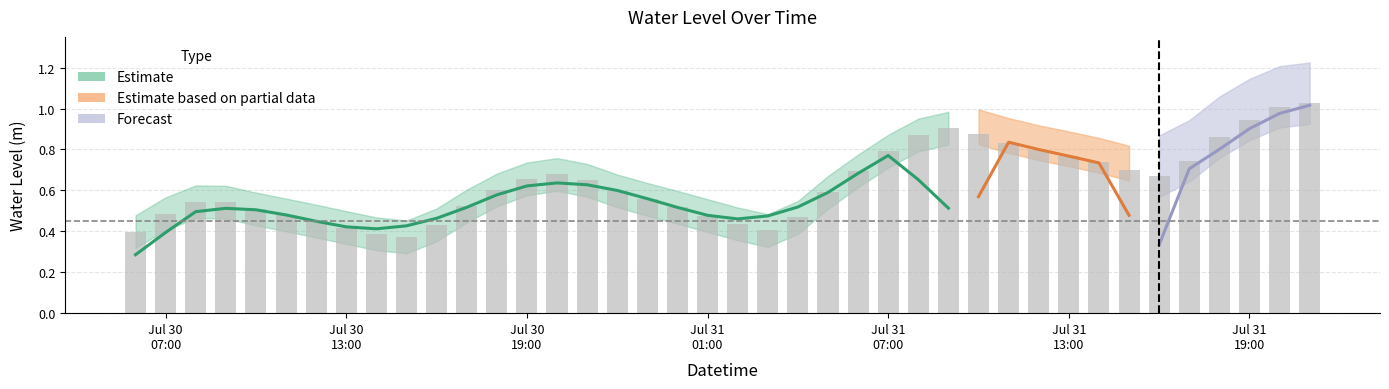

Which category has the highest value across all series?

2023-07-31 21:00:00